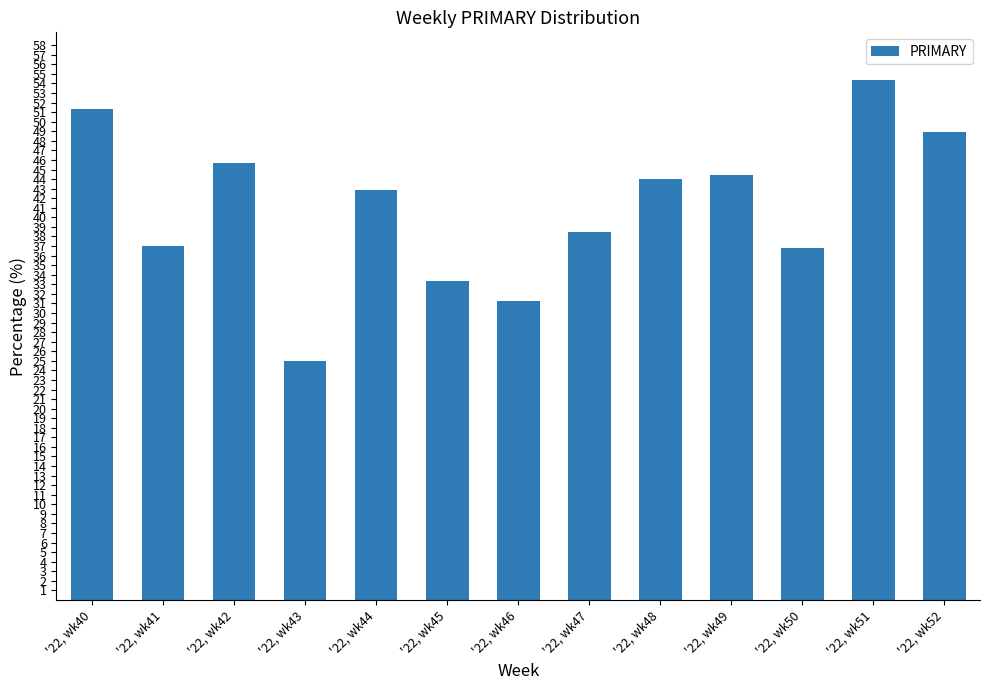

What is the value of the 12th bar from the left?

54.3